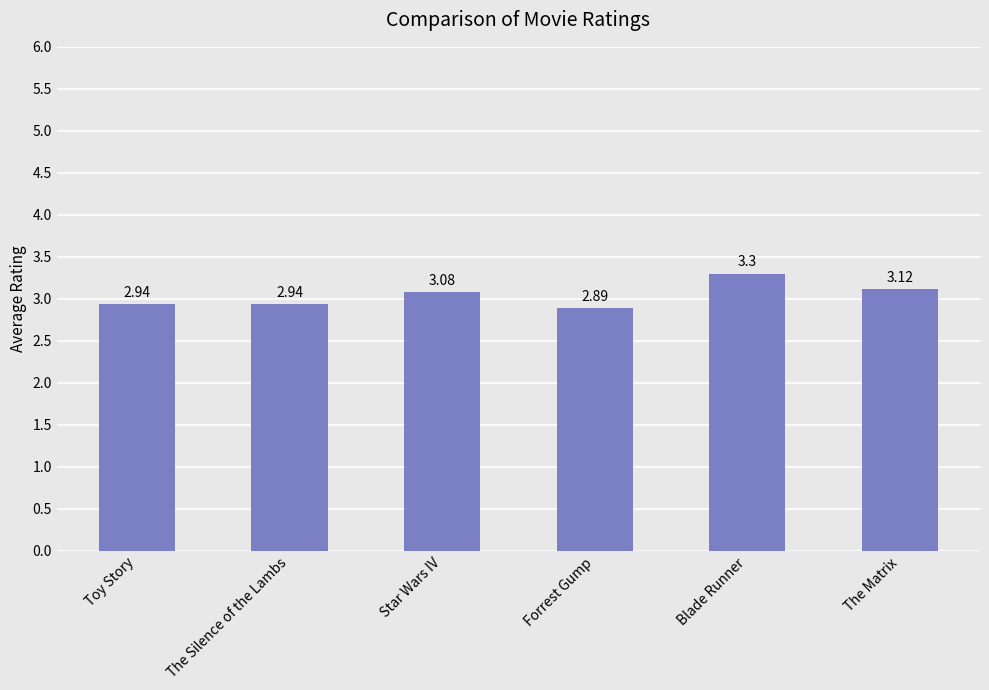

Between The Matrix and Forrest Gump, which is larger?

The Matrix